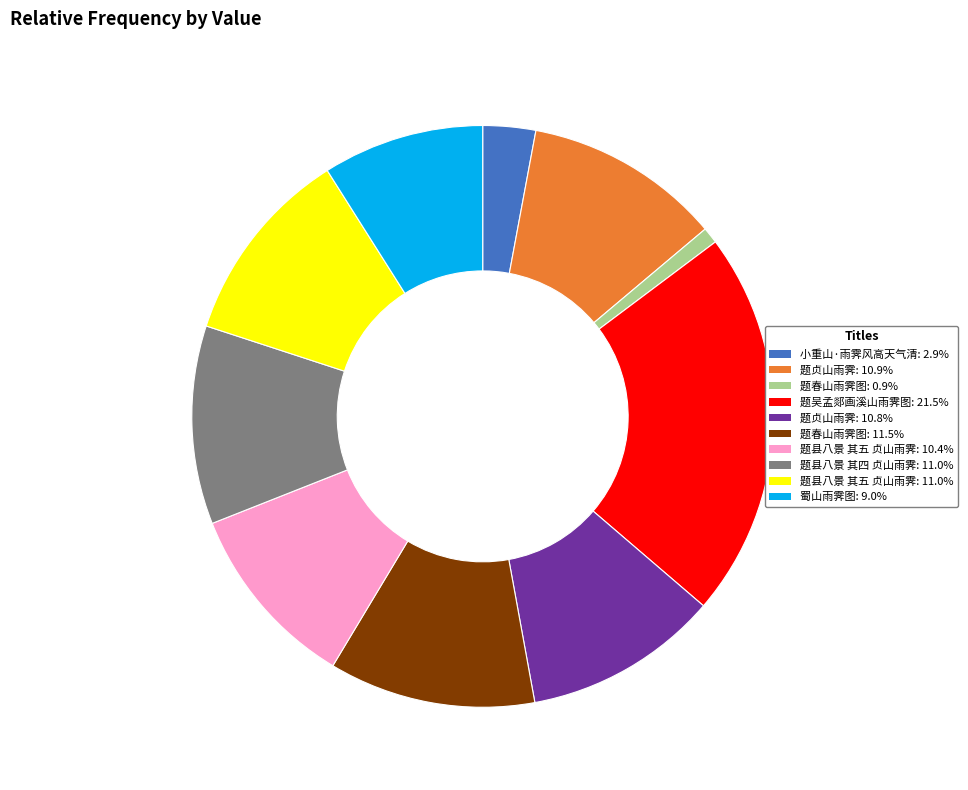

Is there any slice that represents more than half of the pie?

No